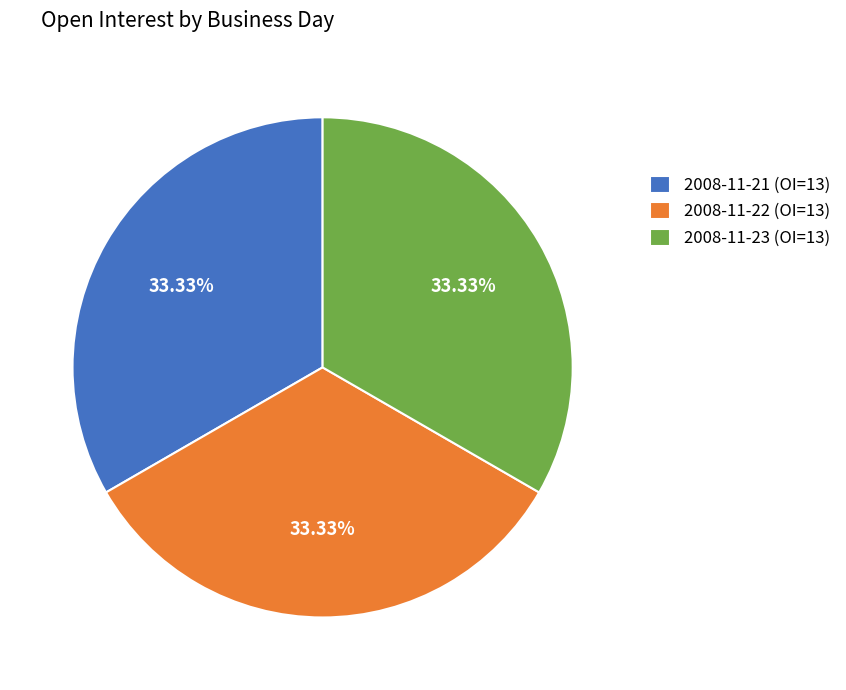

What is the ratio of the value at 2008-11-23 (OI=13) to the value at 2008-11-22 (OI=13)?

1.0